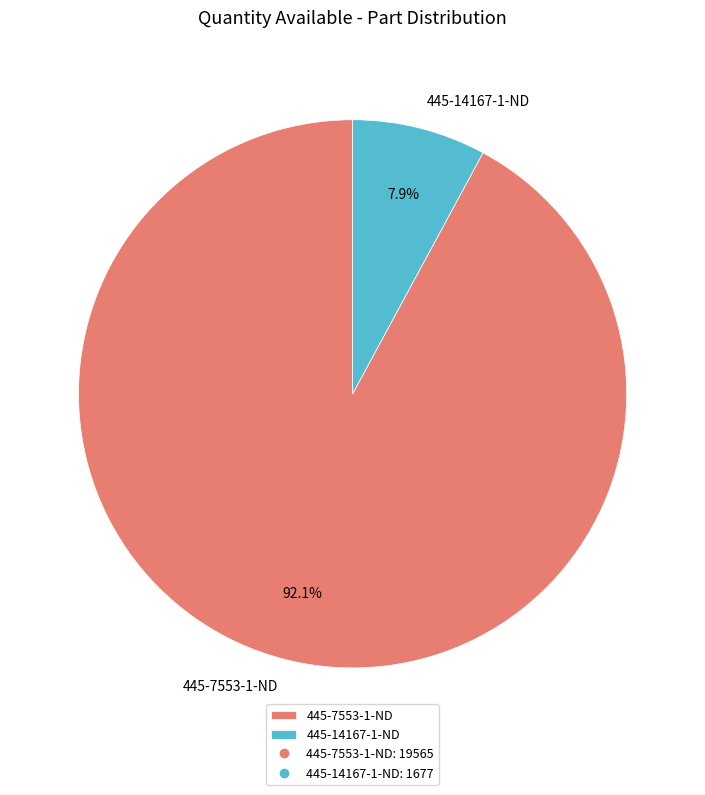

What is the ratio of the value at 445-7553-1-ND to the value at 445-14167-1-ND?

11.7